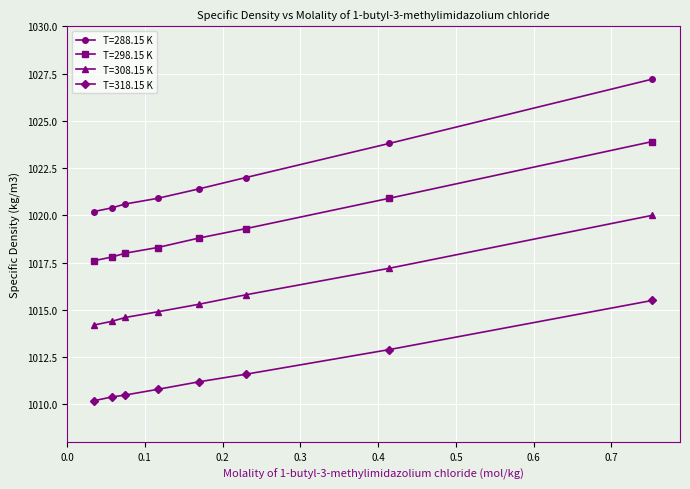

What is the highest value of the T=318.15 K series?

1015.5